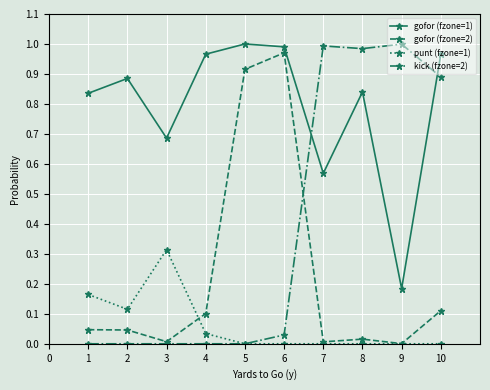

True or false: gofor (fzone=1) and punt (fzone=1) cross at least once.

False